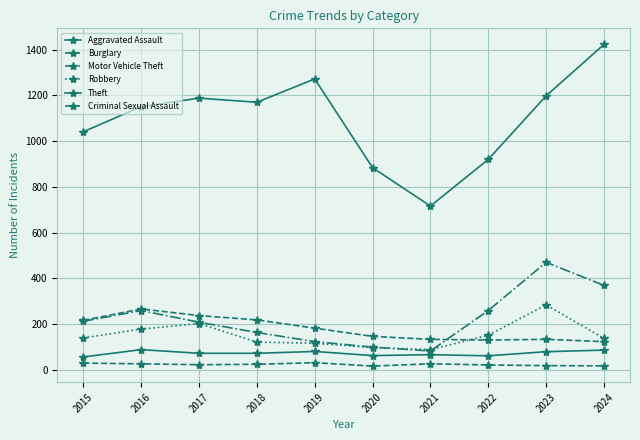

What is the sum of all Criminal Sexual Assault values?

230